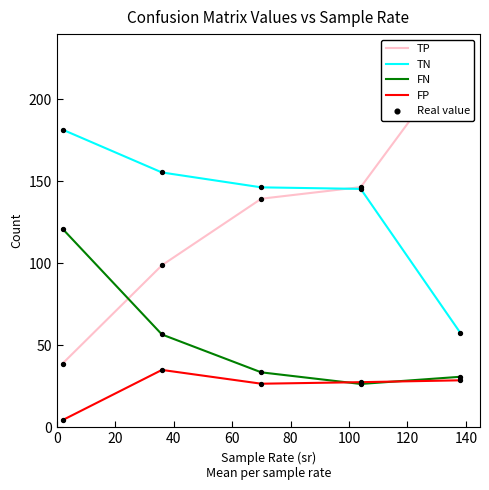

Which series contains the highest Y value?

TP